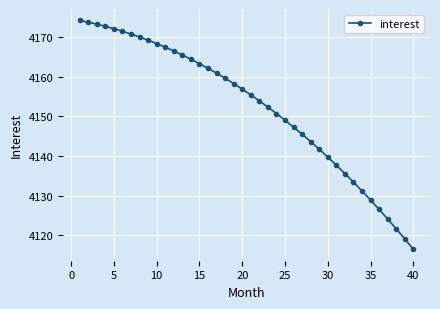

Does the chart display data point markers on the line(s)?

Yes